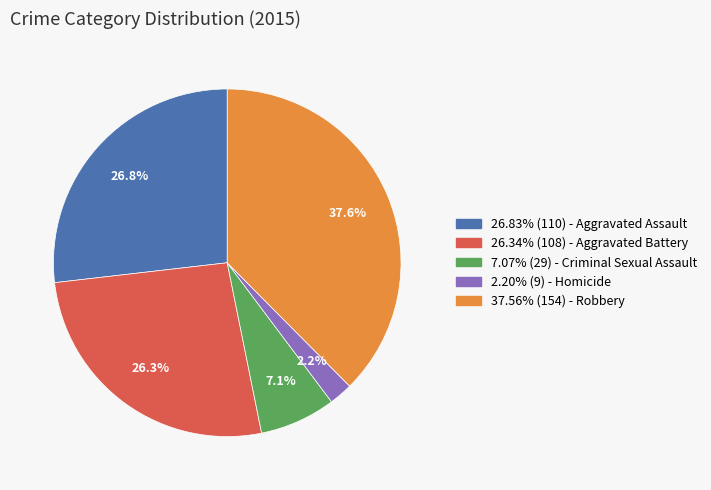

Is there any slice that represents more than half of the pie?

No